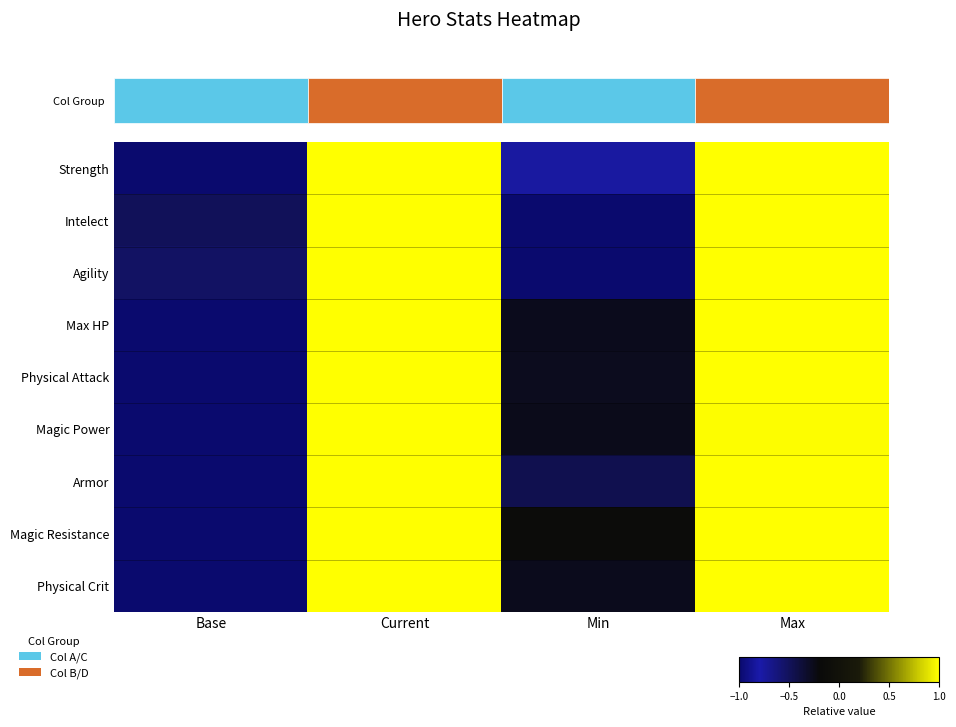

What is the minimum value shown in the chart?

-1.0